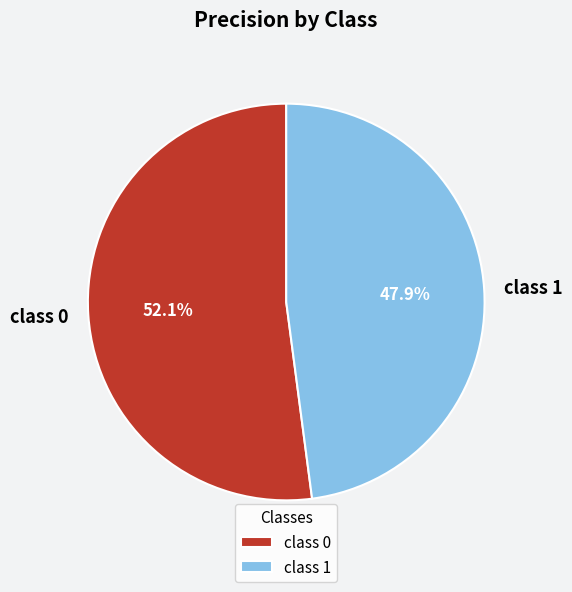

To the nearest percent, what is the difference between the class 1 and class 0 slice percentages?

4%